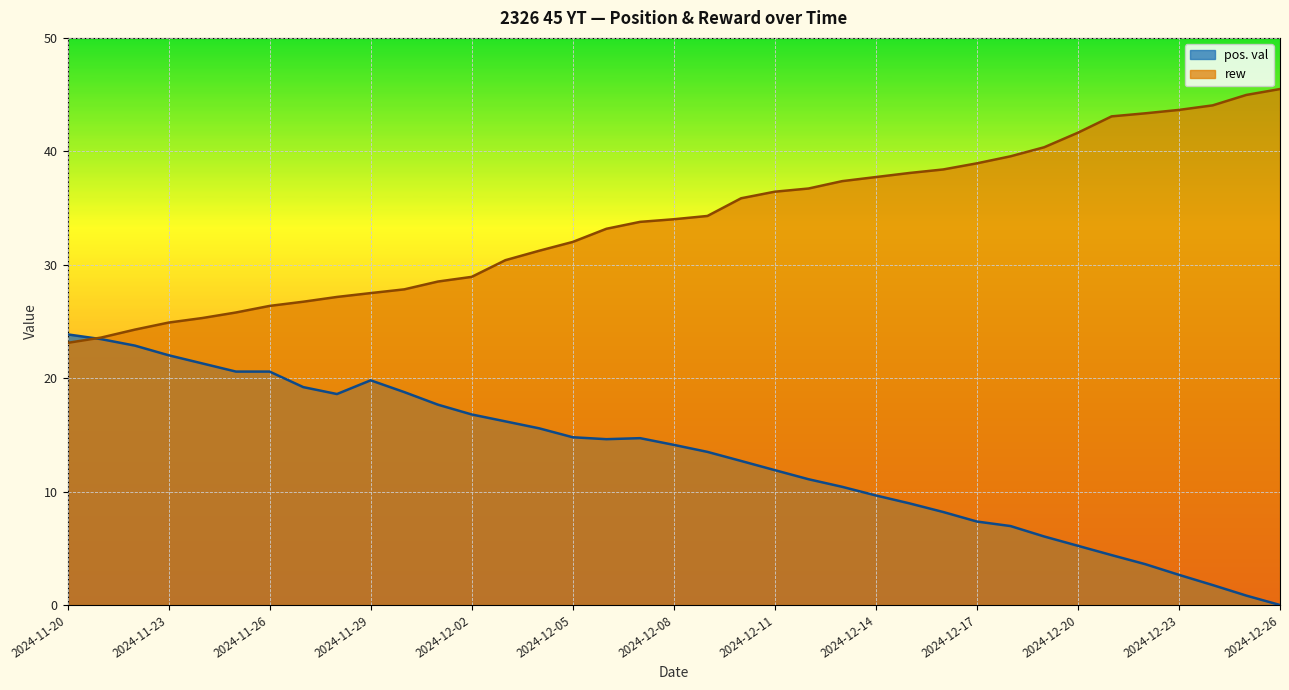

Rank the series by their maximum value, from lowest to highest.

pos. val, rew